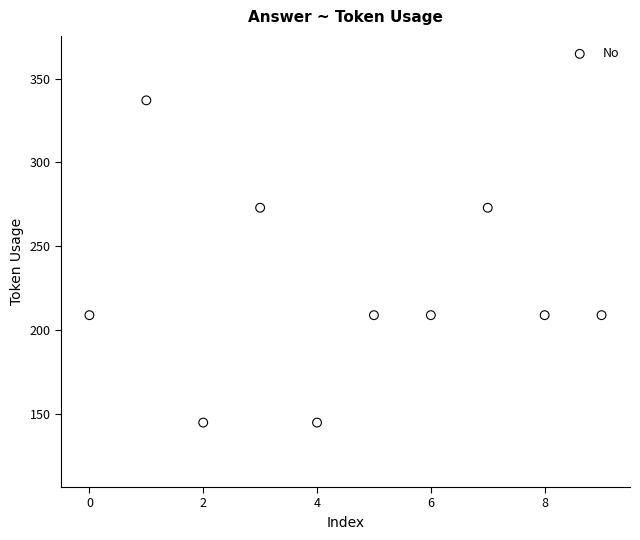

What is the average Y value?

222